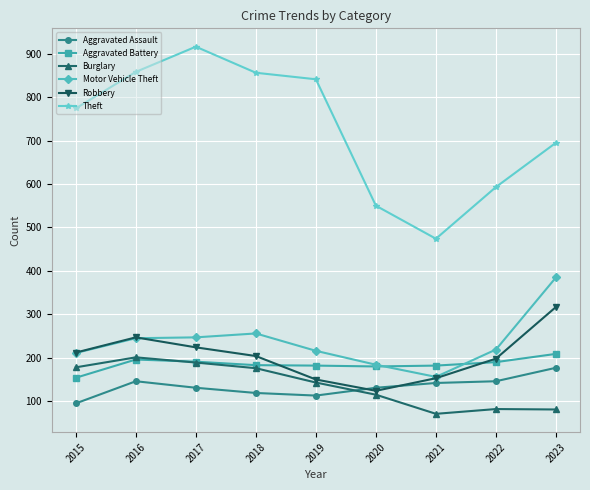

At which category does Robbery reach its first local valley?

2020